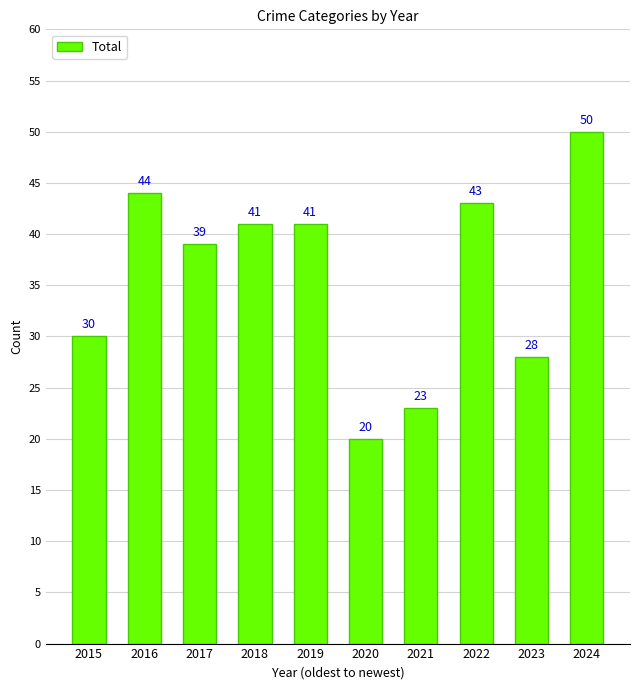

What is the value of the 8th bar from the left?

43